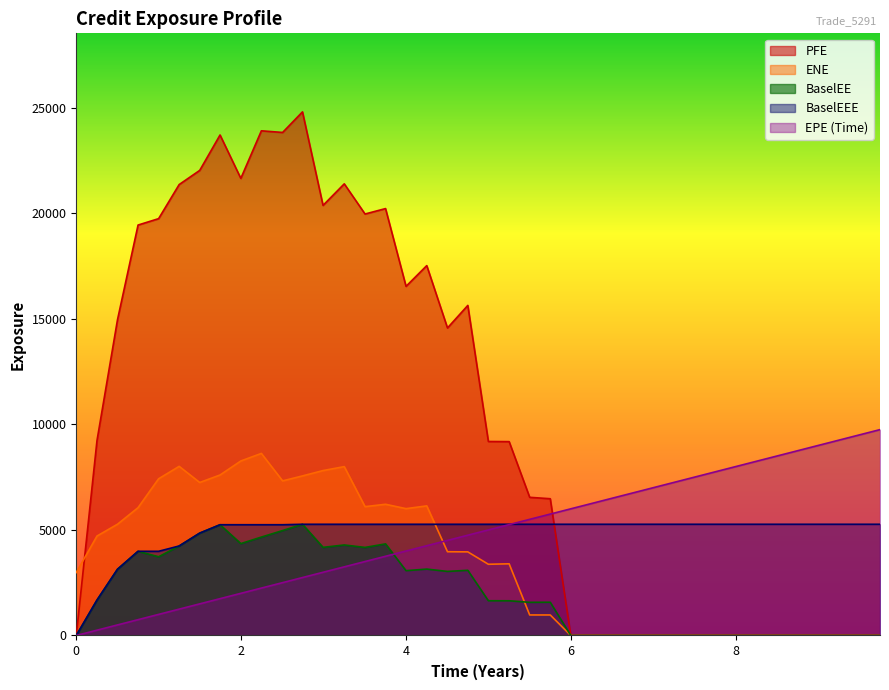

Which series ends up on top after the final intersection of ENE and EPE (Time)?

EPE (Time)